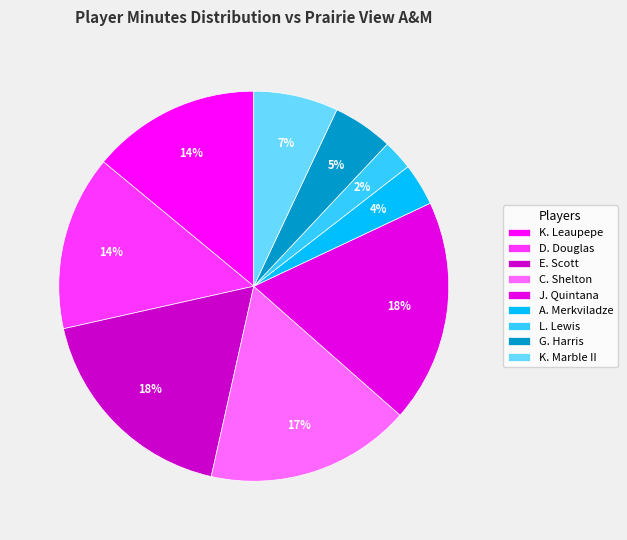

Does G. Harris account for over 50% of the chart?

No